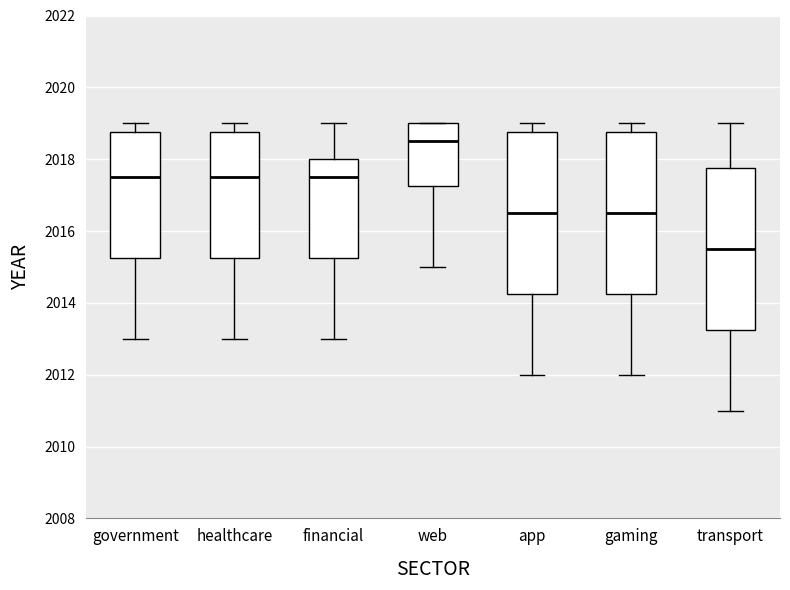

Reading left to right, read every box against the y-axis: the position of its median line, the range the box covers, and the ends of its whiskers. The values are not printed on the chart, so give them approximately, as read against the axis.

government: median 2017.6, box 2015.2 to 2018.8, whiskers 2013.0 to 2019.0
healthcare: median 2017.6, box 2015.2 to 2018.8, whiskers 2013.0 to 2019.0
financial: median 2017.6, box 2015.2 to 2018.0, whiskers 2013.0 to 2019.0
web: median 2018.6, box 2017.2 to 2019.0, whiskers 2015.0 to 2019.0
app: median 2016.6, box 2014.2 to 2018.8, whiskers 2012.0 to 2019.0
gaming: median 2016.6, box 2014.2 to 2018.8, whiskers 2012.0 to 2019.0
transport: median 2015.6, box 2013.2 to 2017.8, whiskers 2011.0 to 2019.0